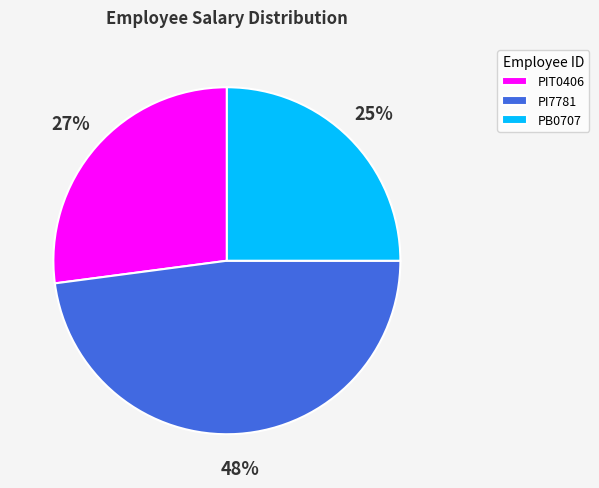

Combined, do PIT0406 and PB0707 account for over 50%?

Yes